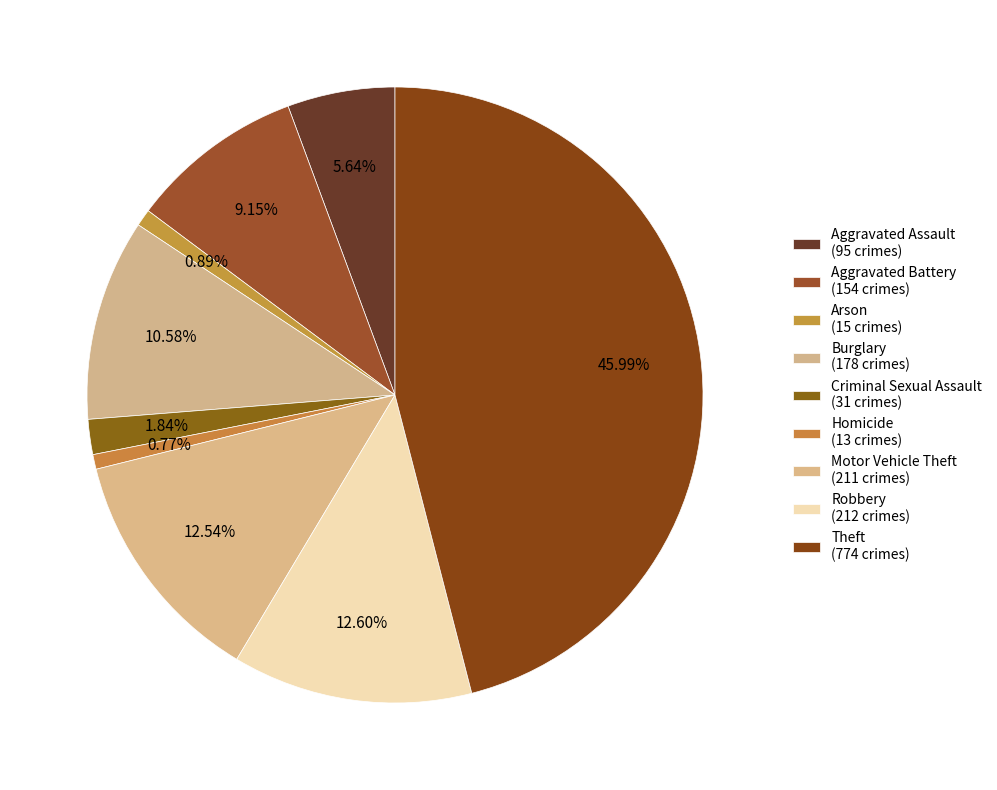

What is the total percentage of Criminal Sexual Assault and Motor Vehicle Theft?

14.4%